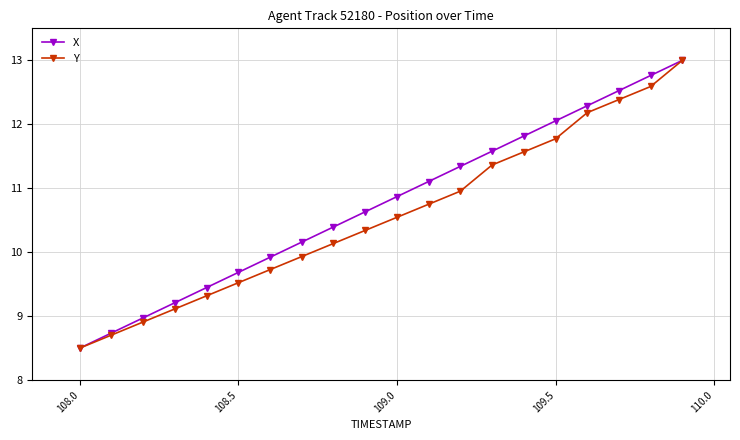

True or false: Y has more than 0 interior local peaks.

False